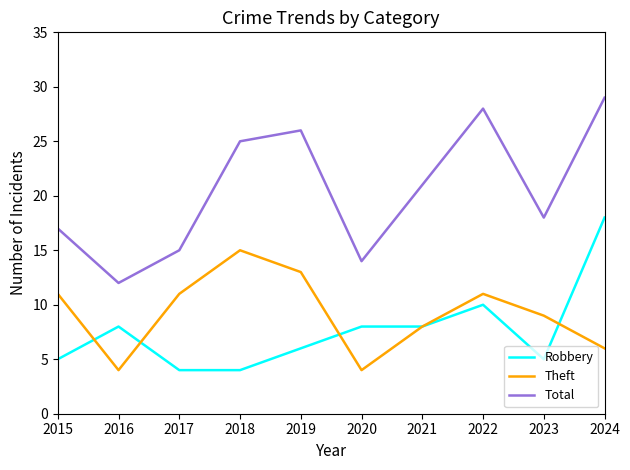

What is the difference between the highest and lowest values at 2017?

11